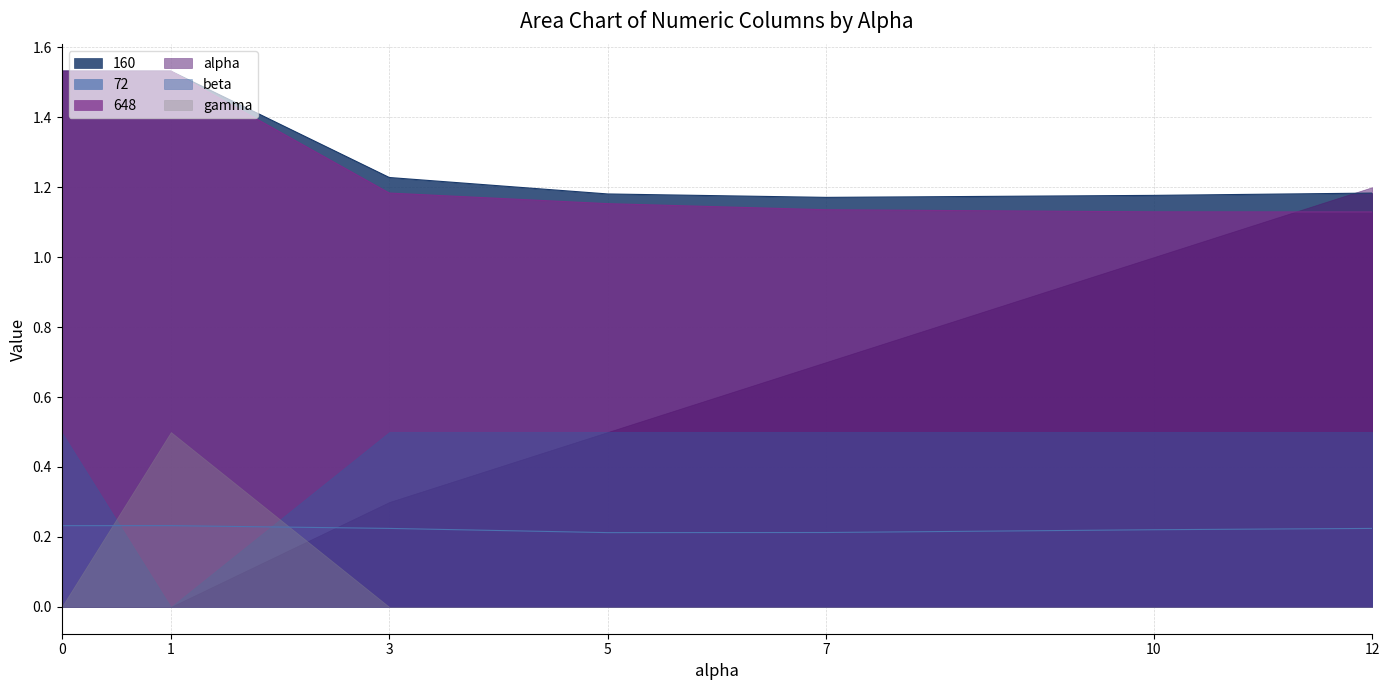

What is the value of the 648 point at the 2nd from the left?

1.5